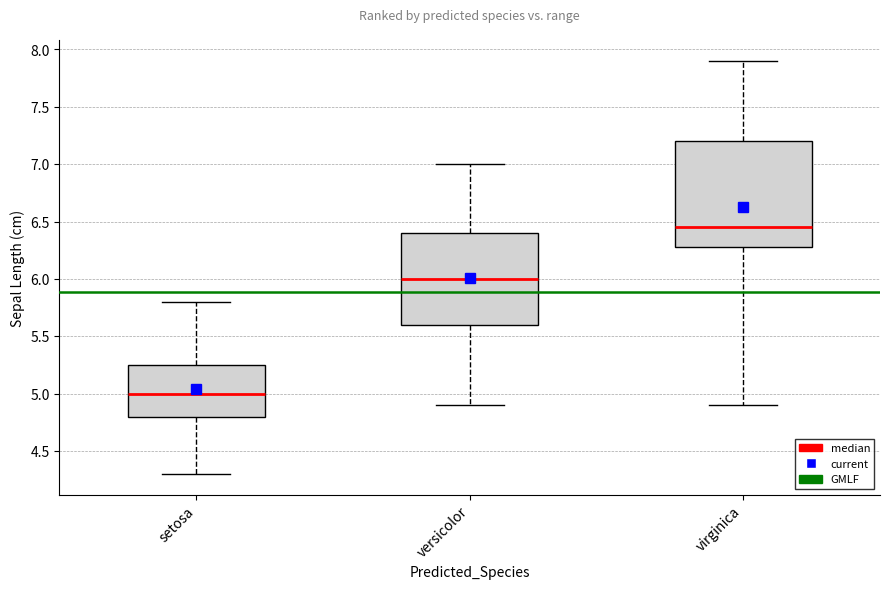

Which box has the highest median line?

virginica